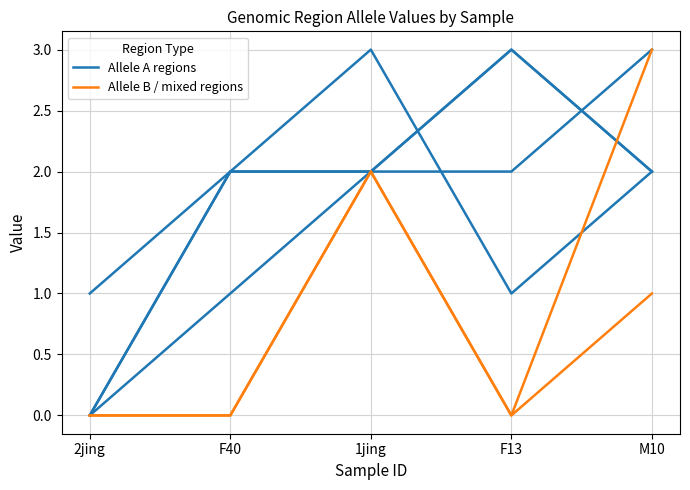

Does the chart display data point markers on the line(s)?

No